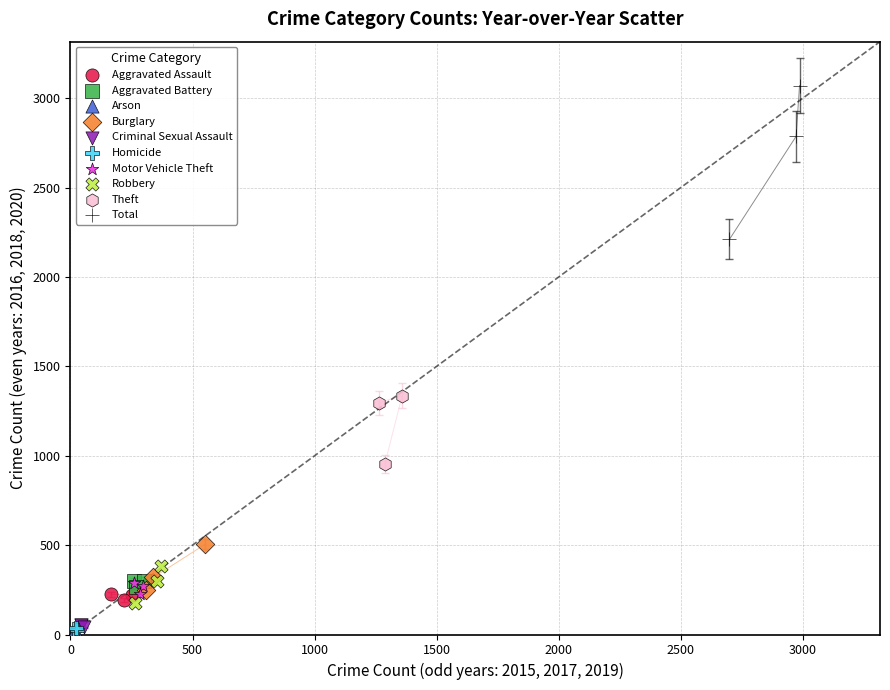

Which series reaches the maximum Y coordinate?

Total